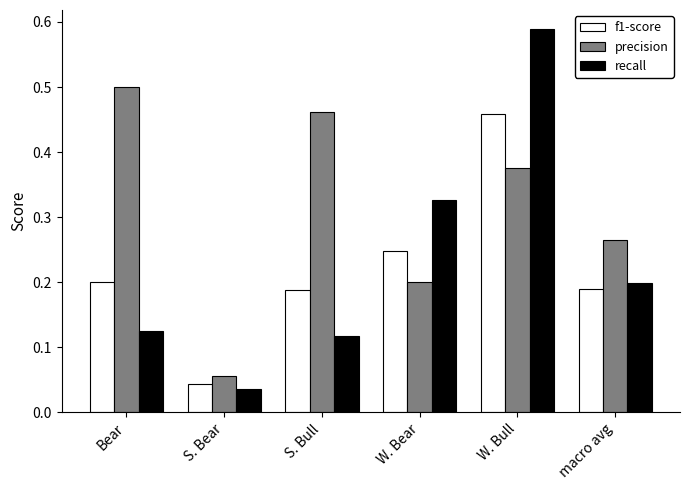

At Bear, list the series in order from smallest to largest.

recall, f1-score, precision